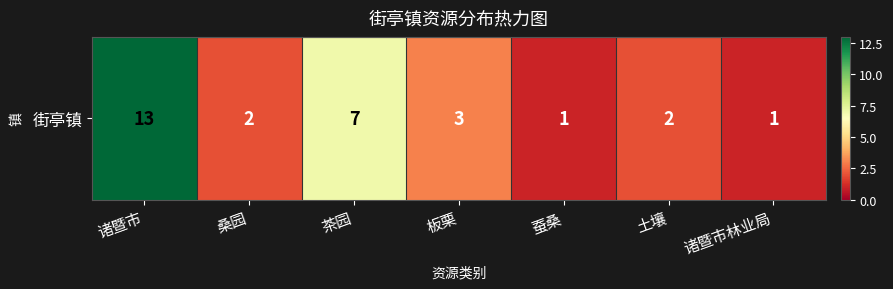

What is the approximate value at 蚕桑?

1